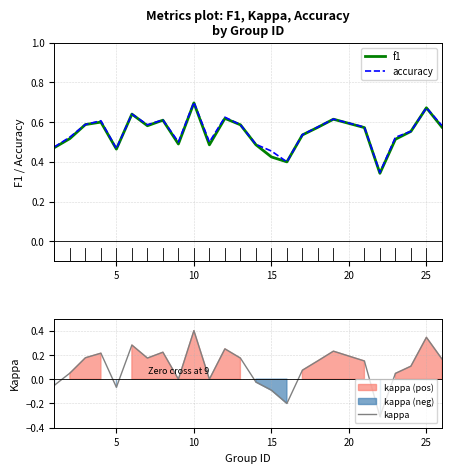

Which category has the highest value in the kappa series?

10